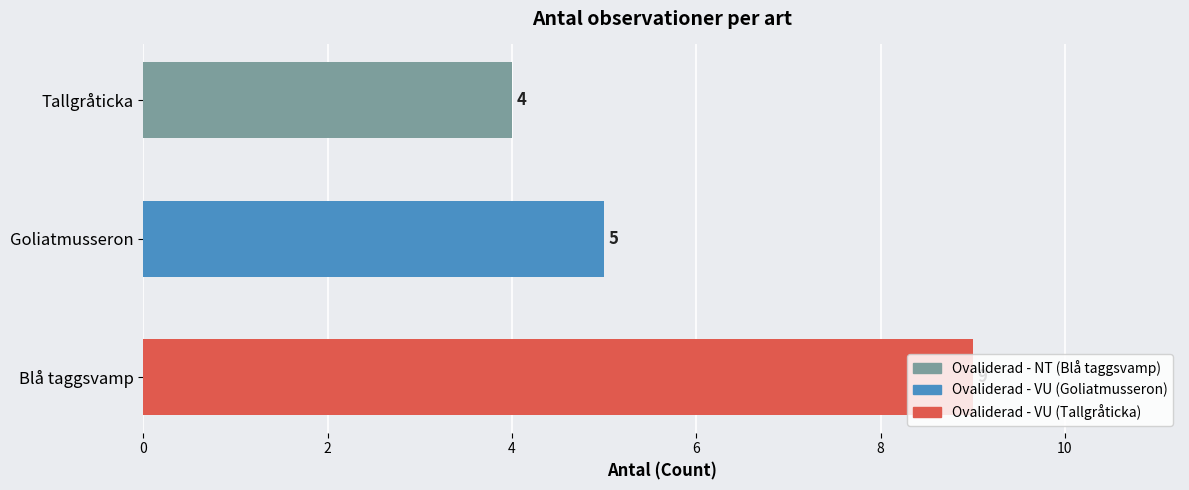

Rank the categories by value from lowest to highest.

Tallgråticka, Goliatmusseron, Blå taggsvamp